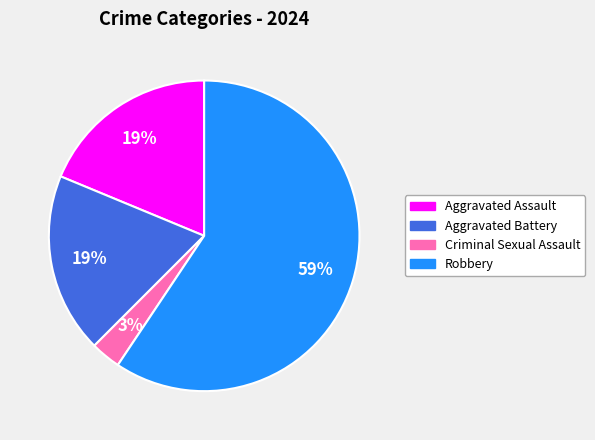

To the nearest percent, what is the average slice percentage?

25%